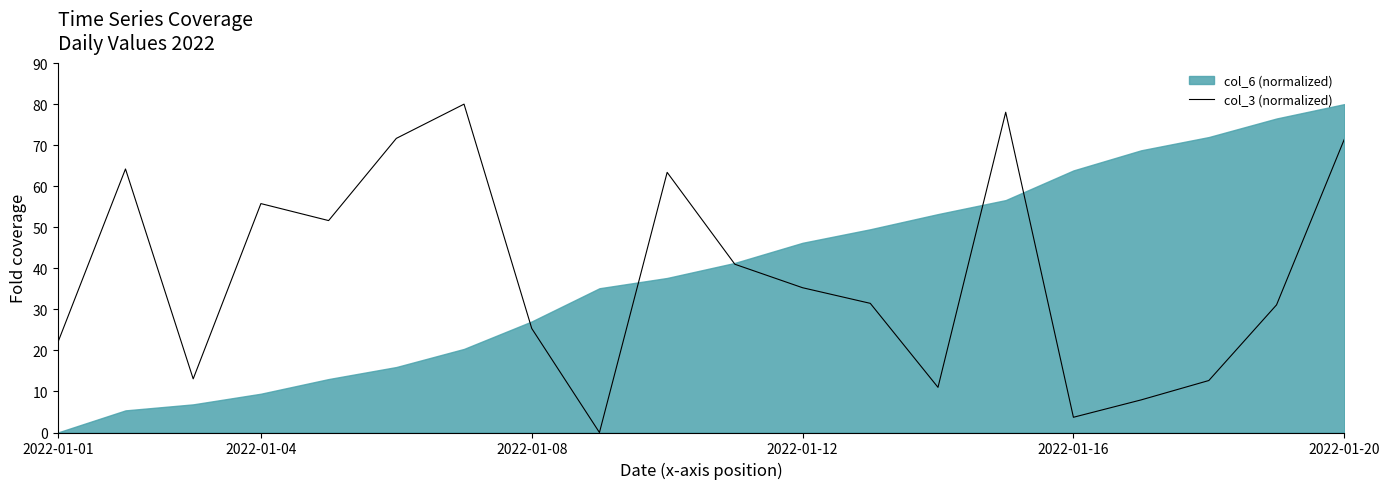

How many lines are shown in the chart?

1